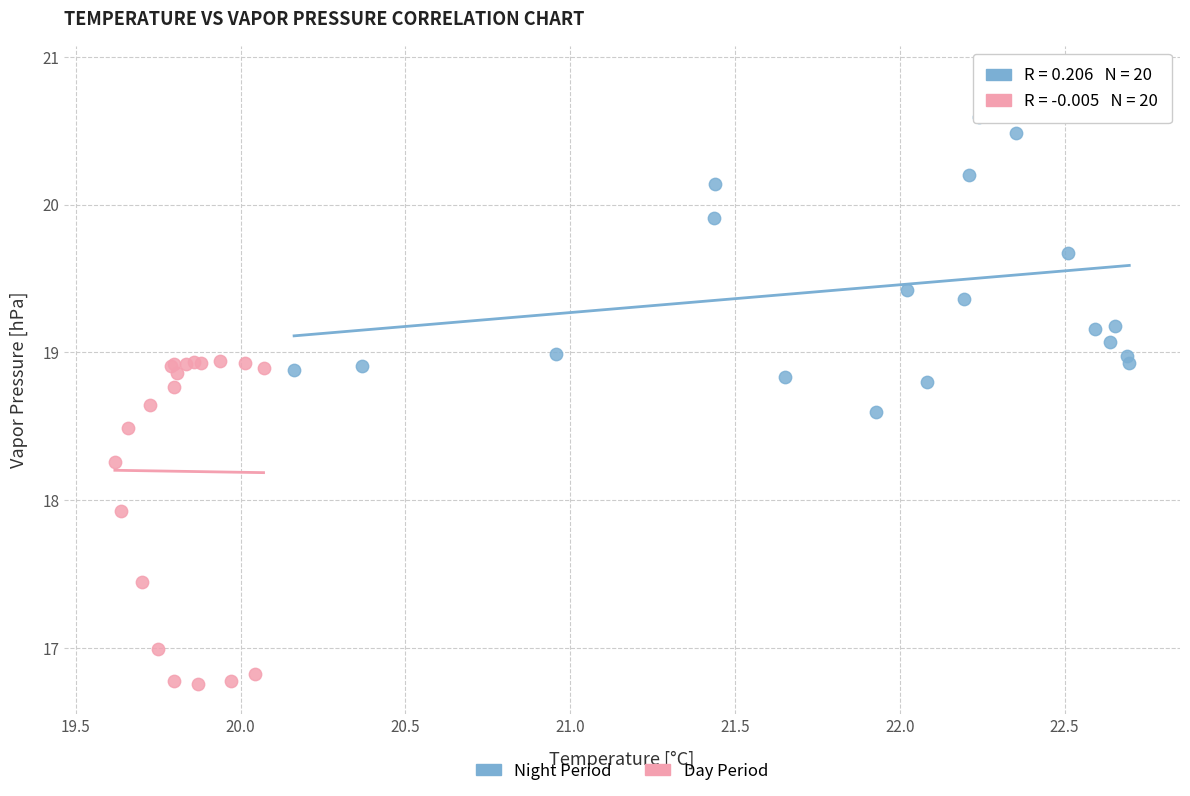

Which series has the largest Y range (max minus min)?

Night Period